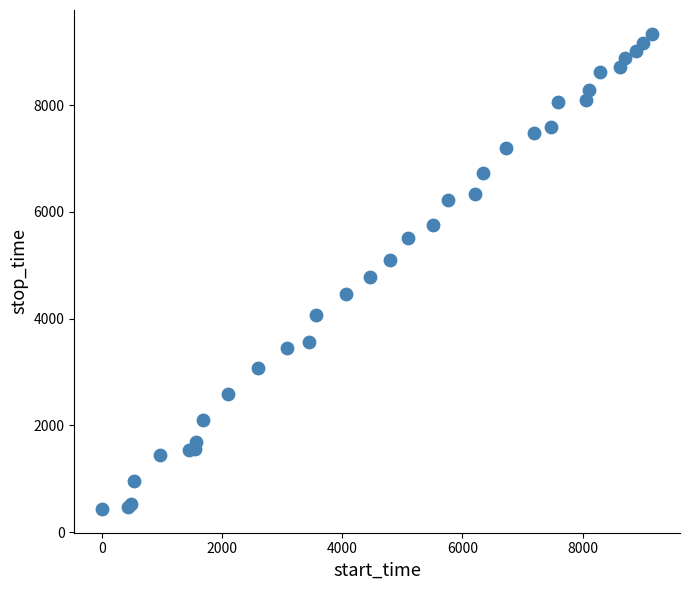

What Y value in the scatter plot is closest to 4887?

4788